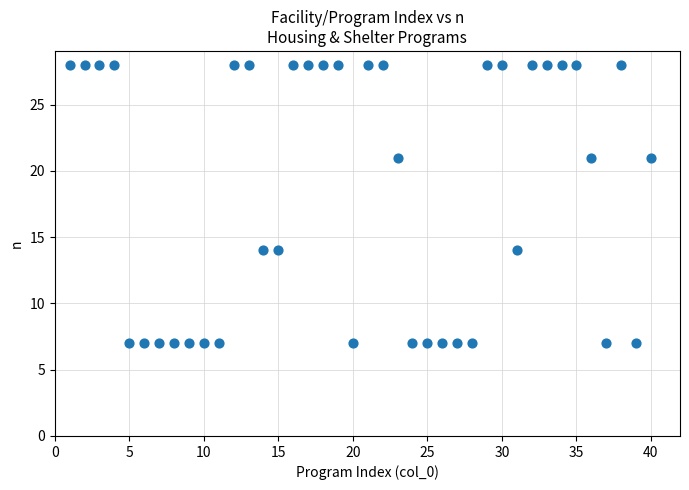

What is the range of X values (max minus min)?

39